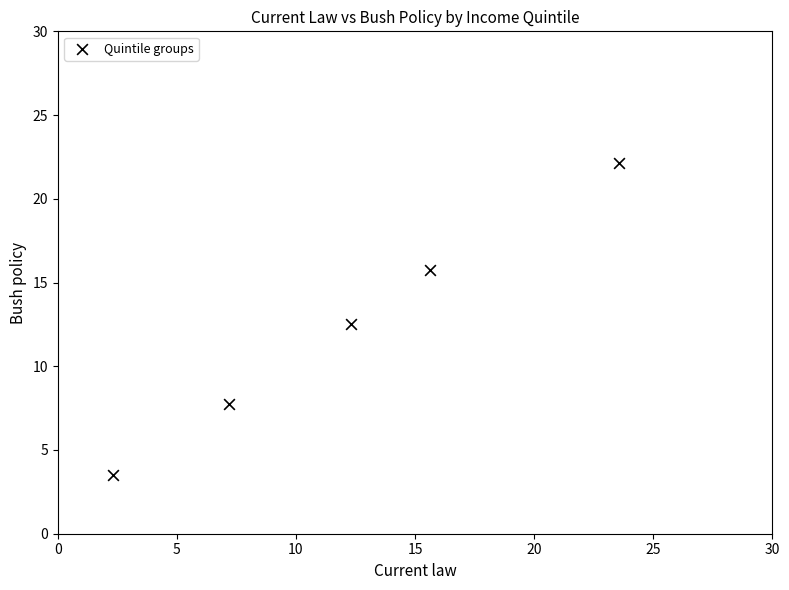

What Y value in the scatter plot is closest to 12?

12.5